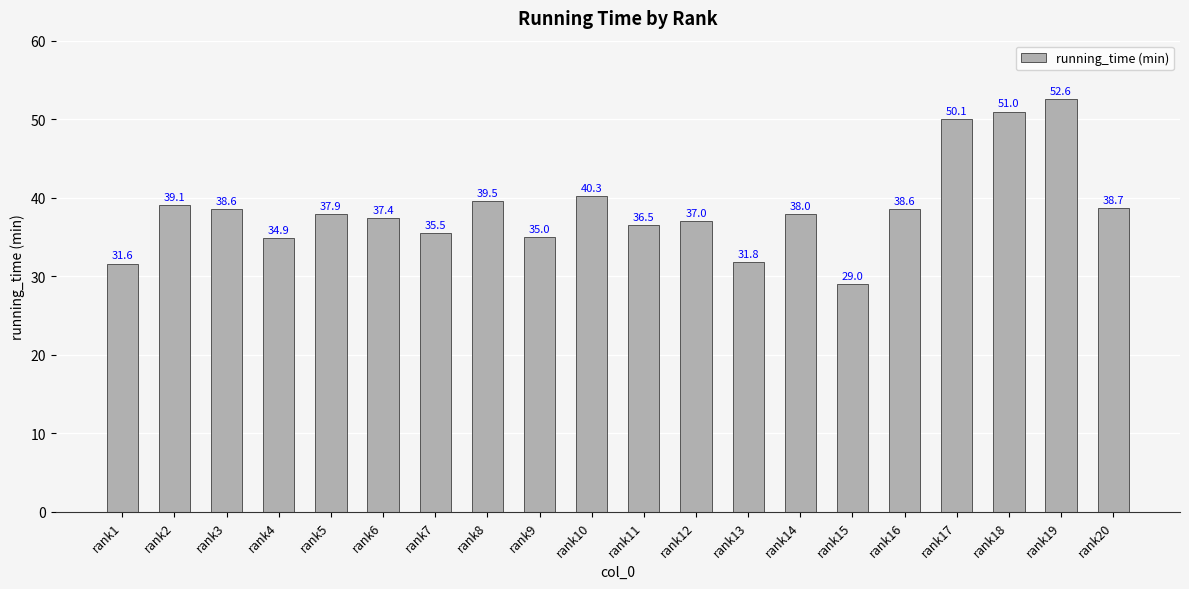

Approximately how many times larger is the value at rank8 compared to rank2?

1.0